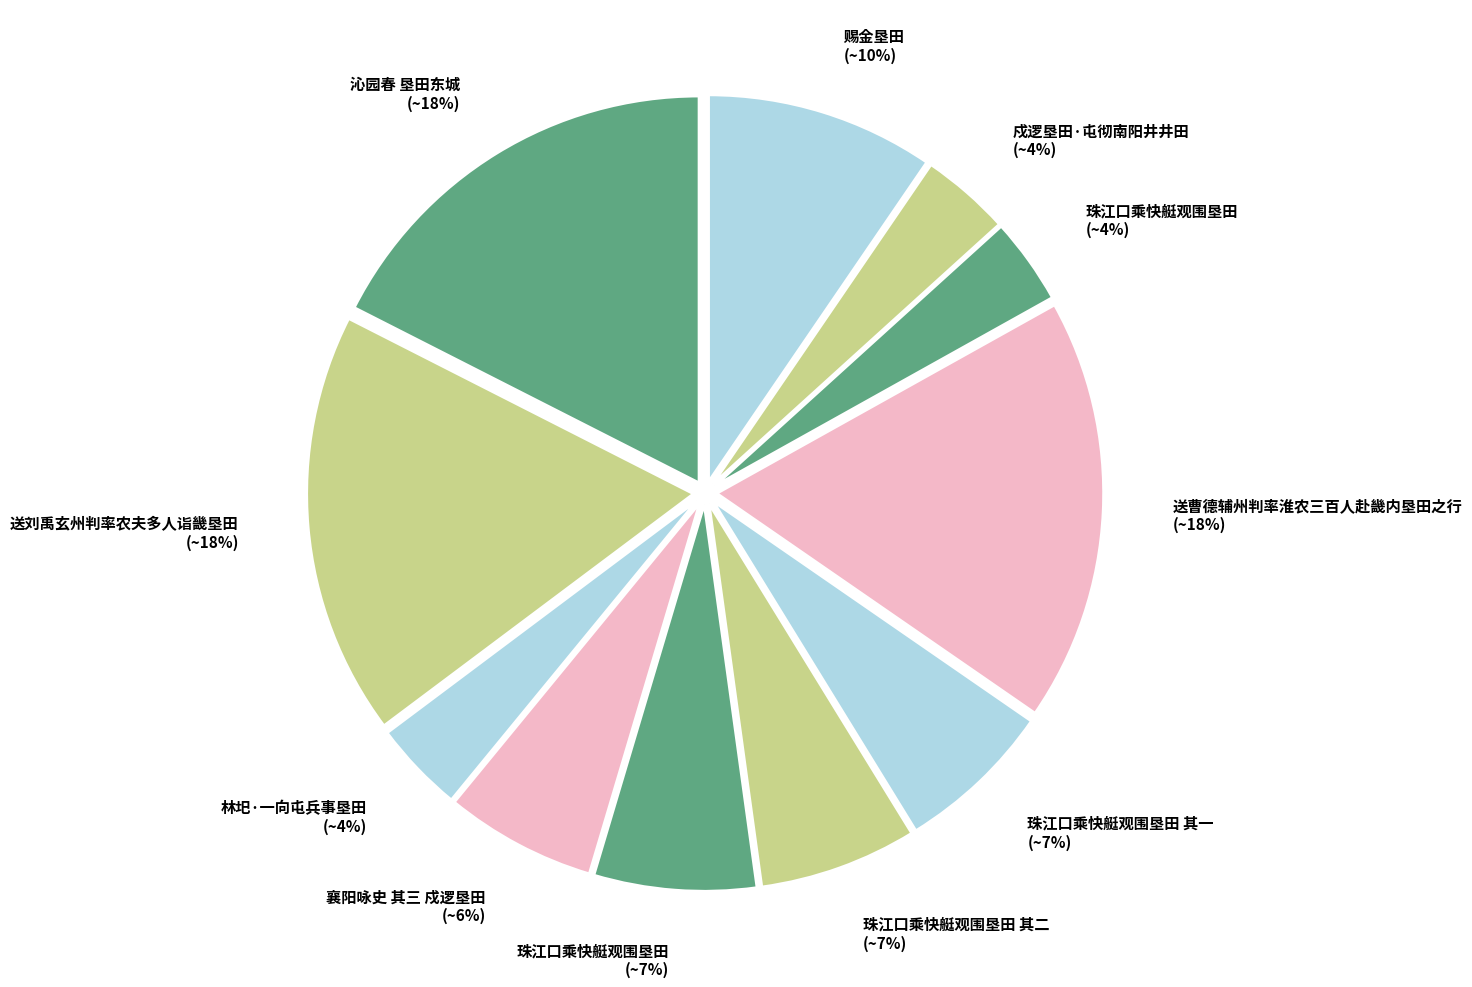

How many slices are in this pie chart?

11